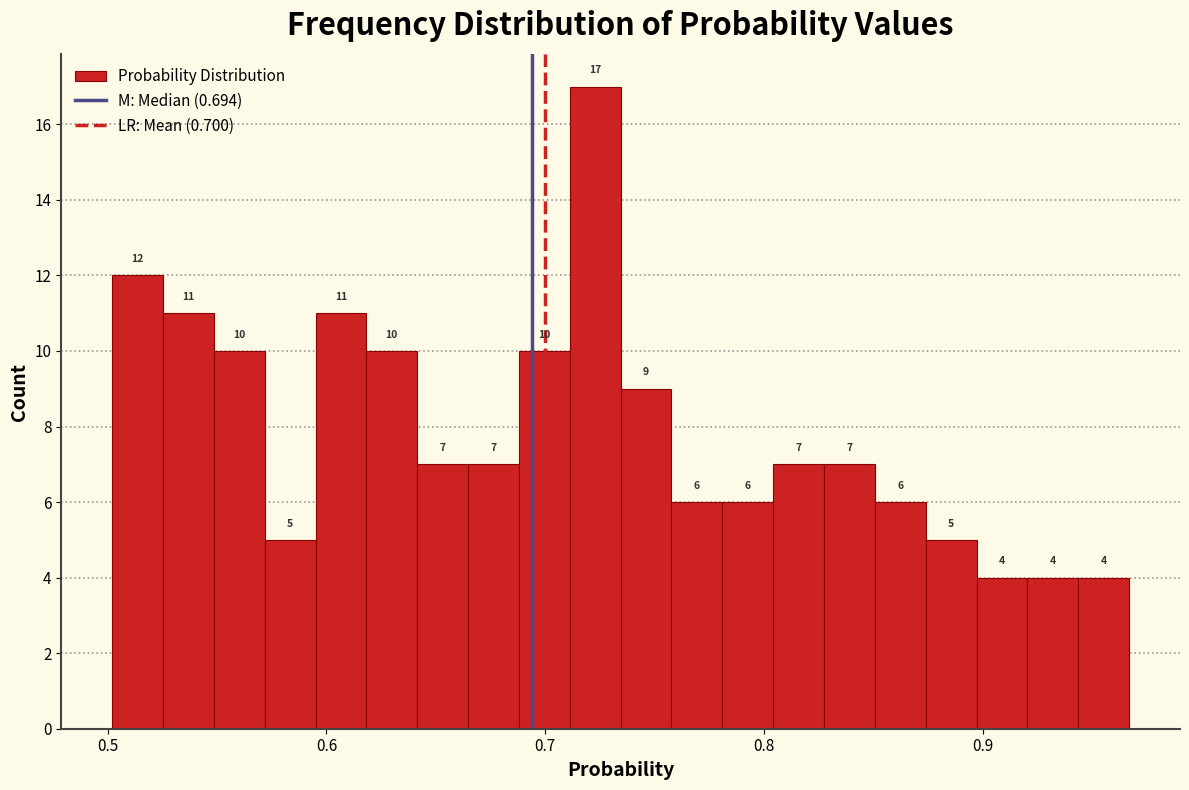

Read against the x-axis, roughly where is the centre of the tallest bar?

0.72